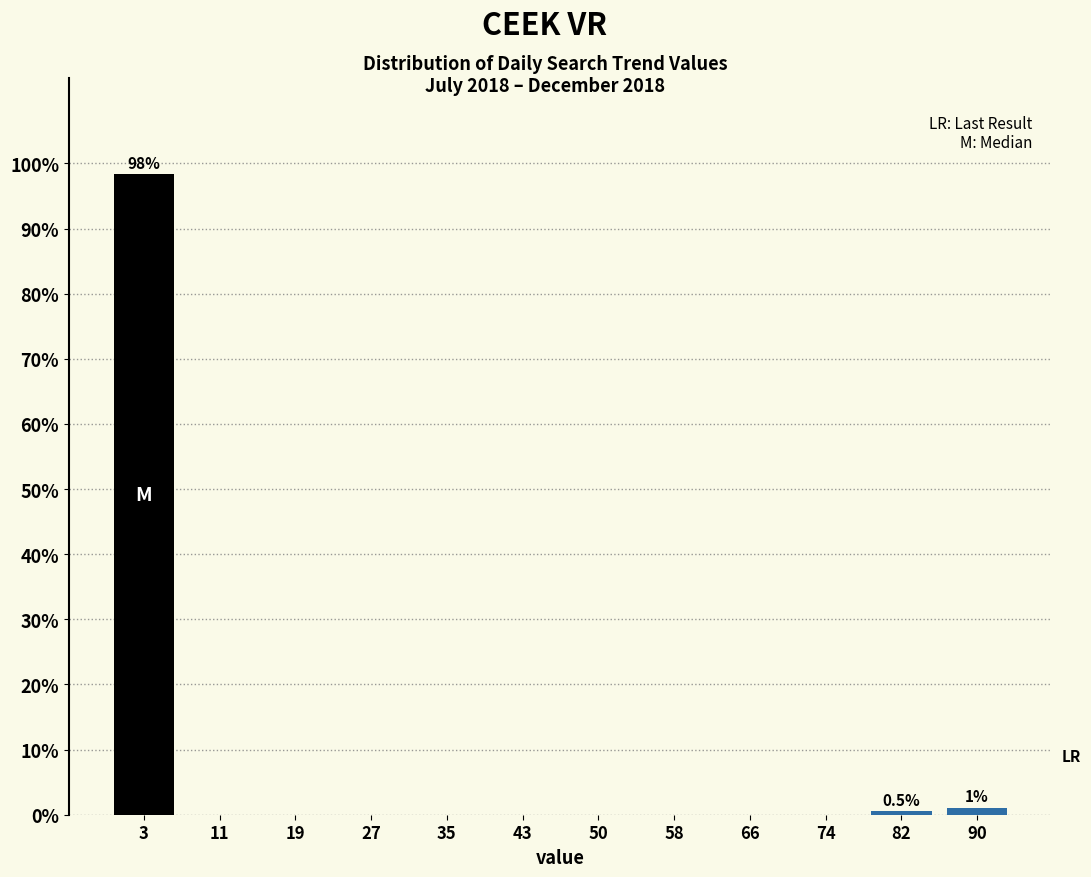

Over which range of the x-axis is the bar tallest?

0 to 8